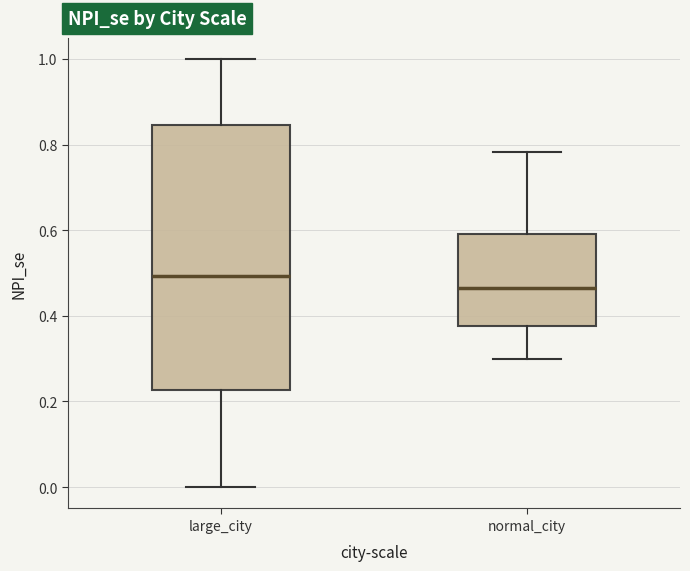

Where does the upper whisker of the box for large_city end on the y-axis? The values are not printed on the chart, so give them approximately, as read against the axis.

1.00